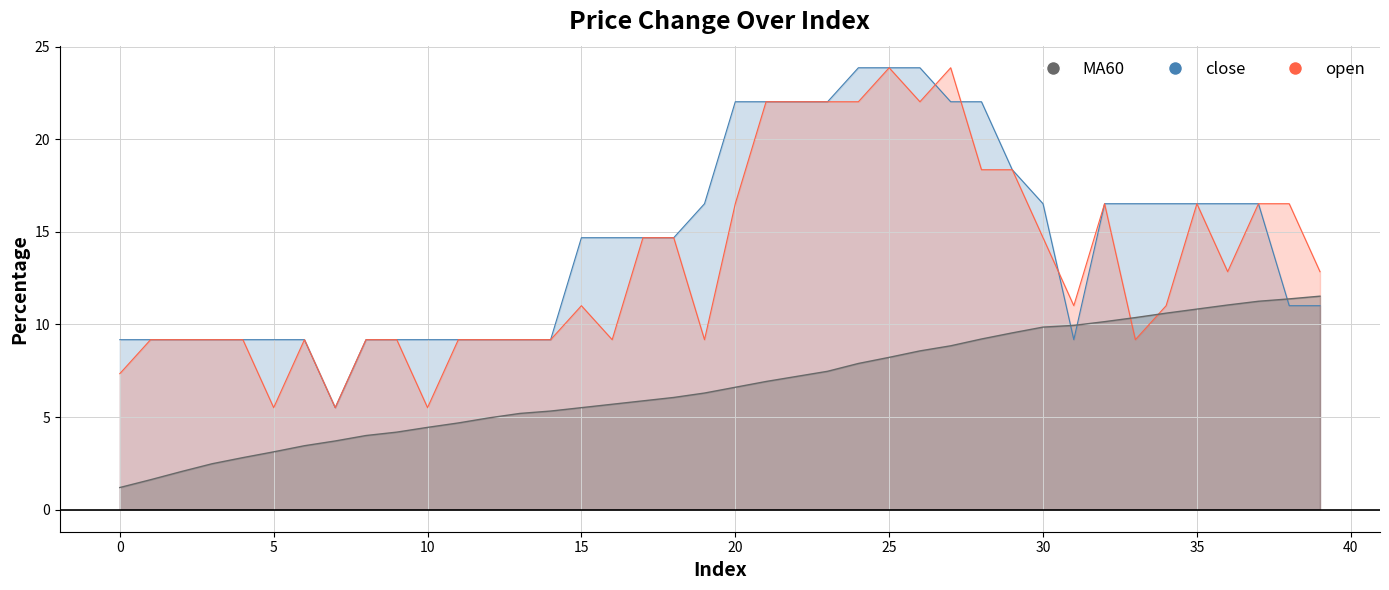

How many distinct data groups are displayed?

3